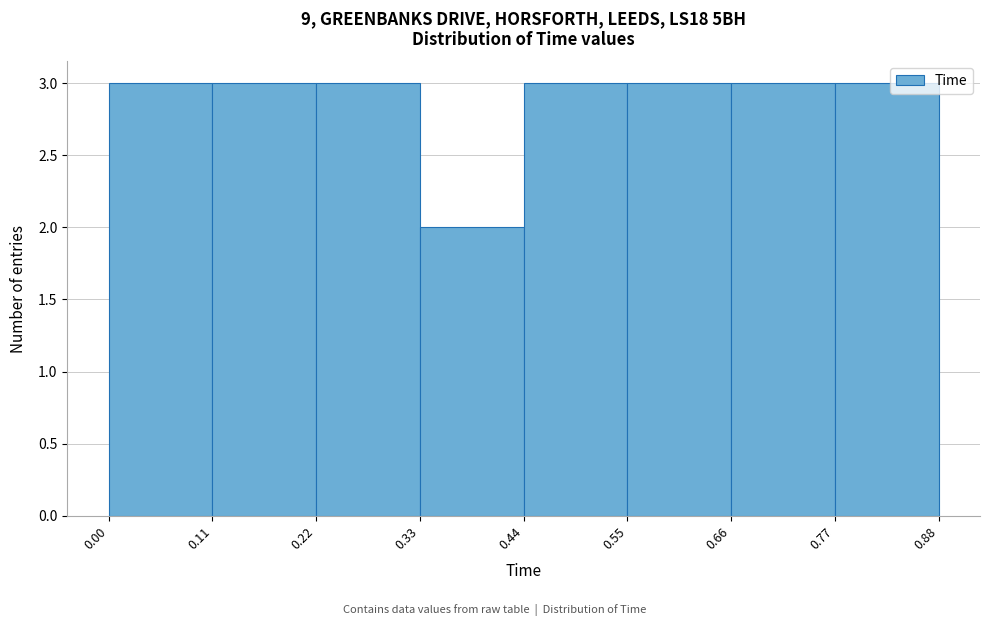

What is the height of the bar covering 0.00 to 0.11 on the x-axis? The values are not printed on the chart, so give them approximately, as read against the axis.

3